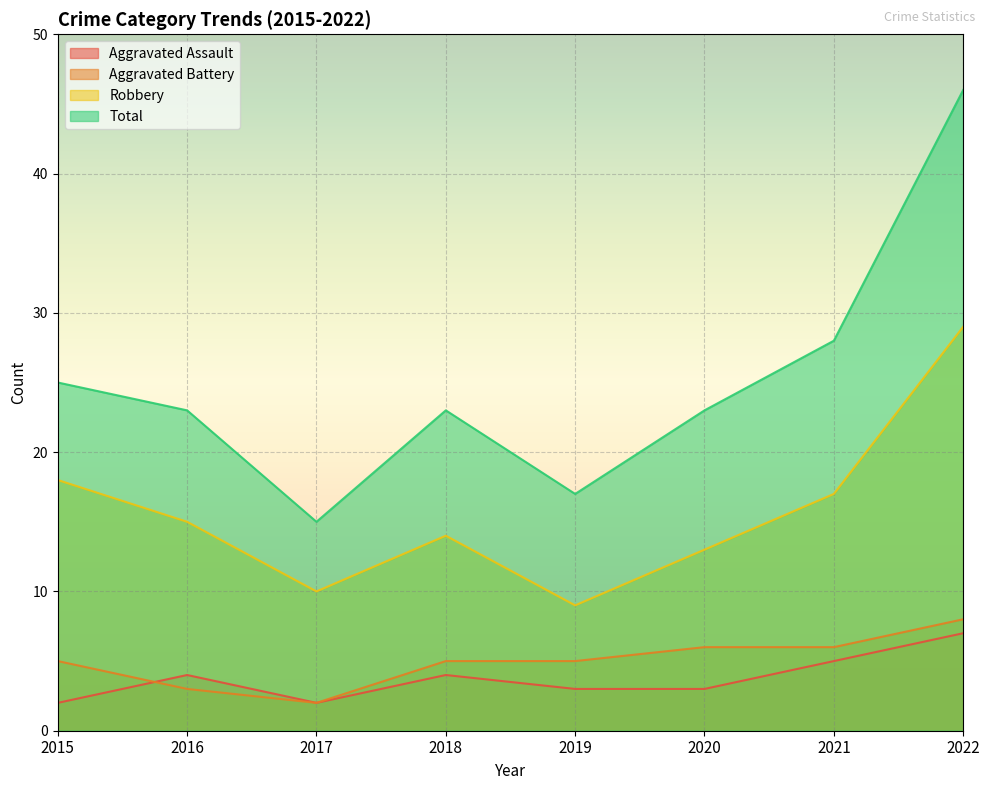

How many data points in Aggravated Assault are above 4?

2